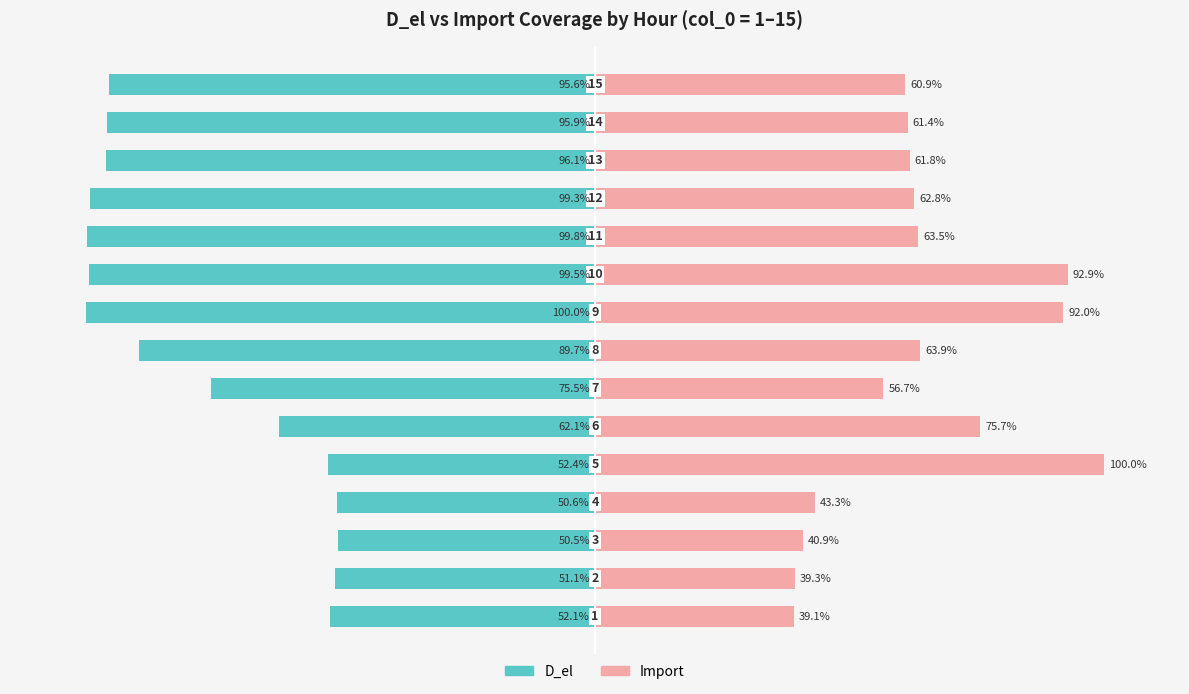

What are all the series names shown in the legend?

D_el, Import